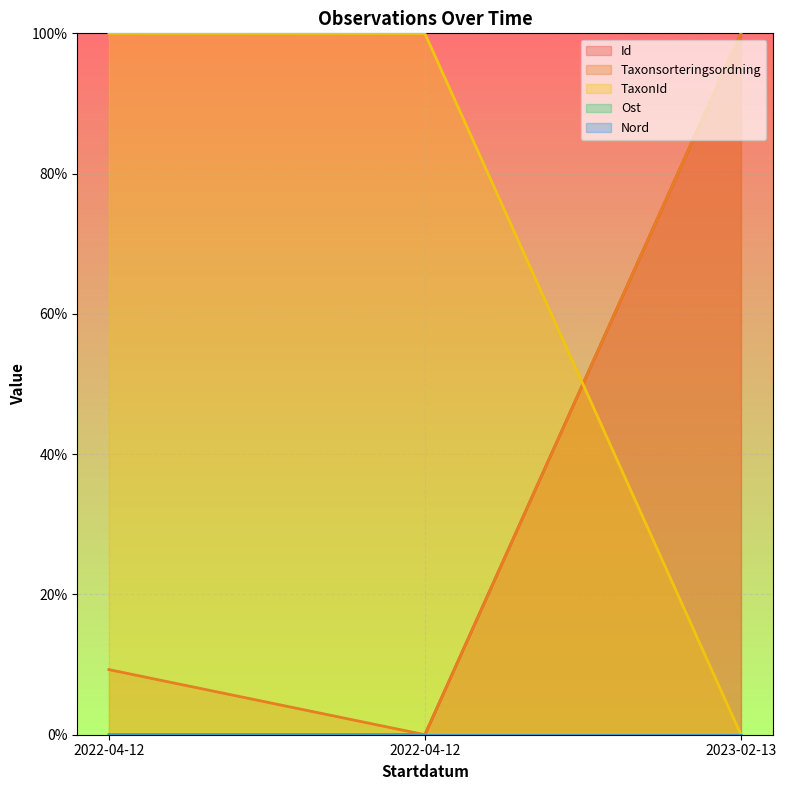

Which category has the lowest value across all series?

2022-04-12